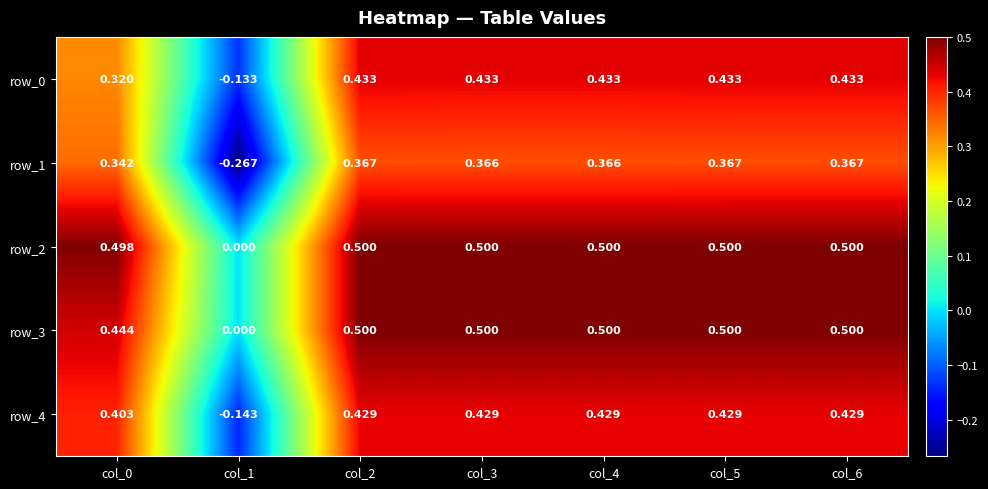

The row_3 series shows 0.8 at col_2. True or false?

False